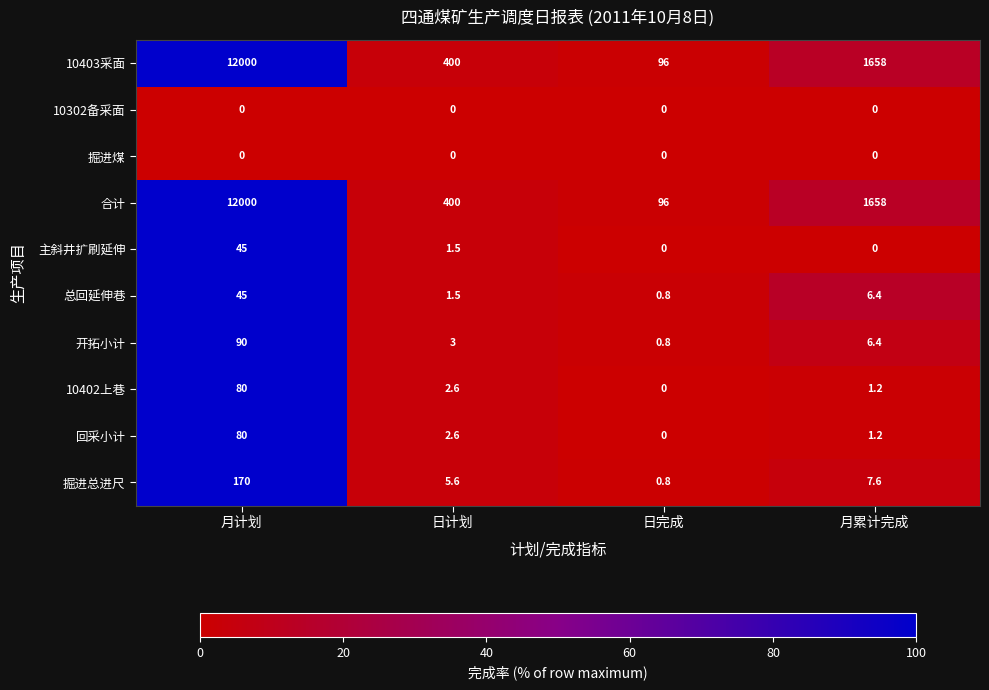

True or false: 开拓小计 has a value of 1.3 at 日完成.

False